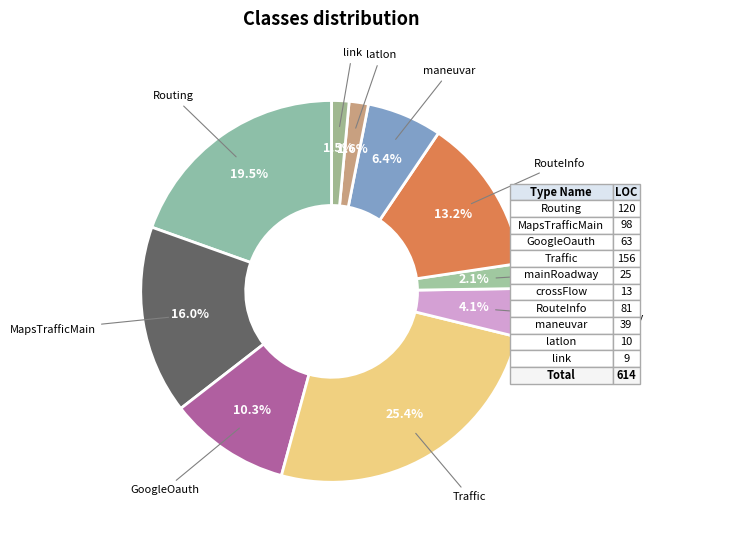

Count the number of slices in the pie.

10